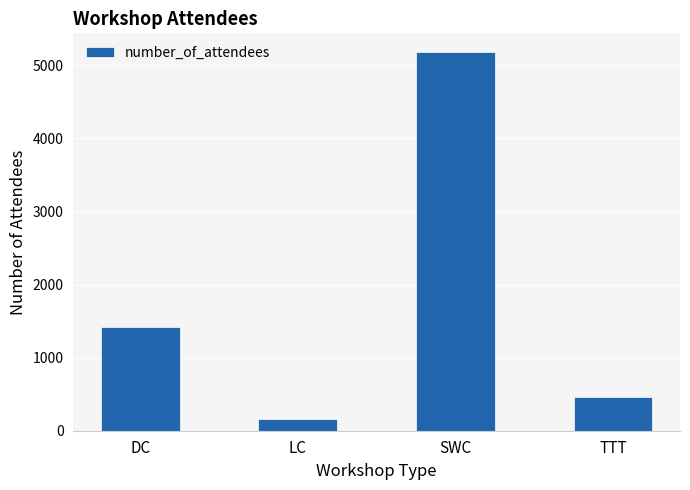

What is the difference between the values at TTT and LC?

300